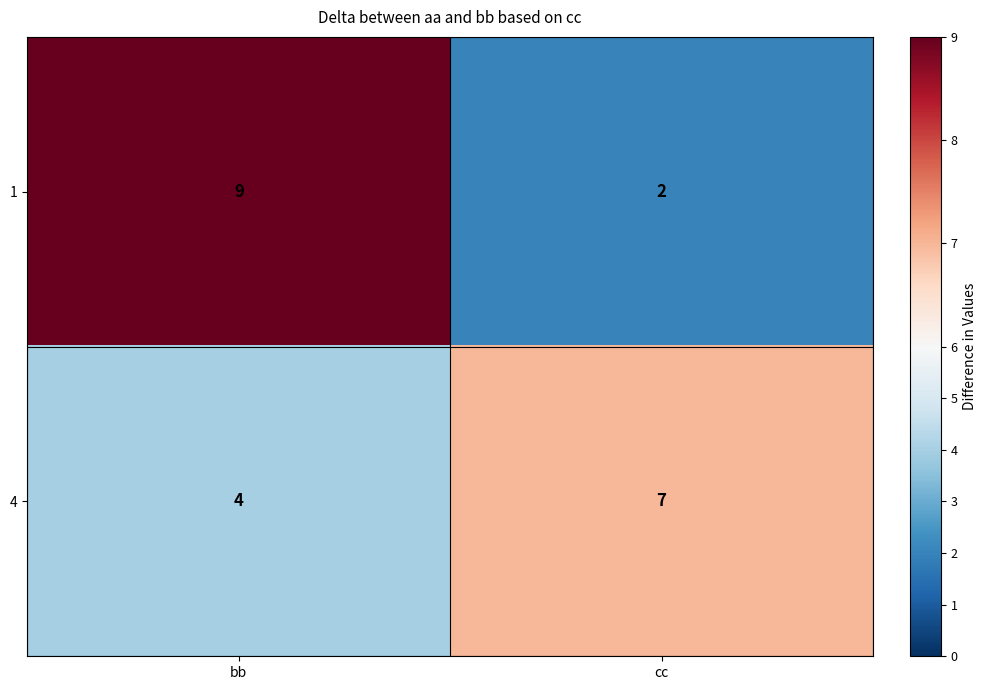

Where is 1 nearest to the value 5?

cc